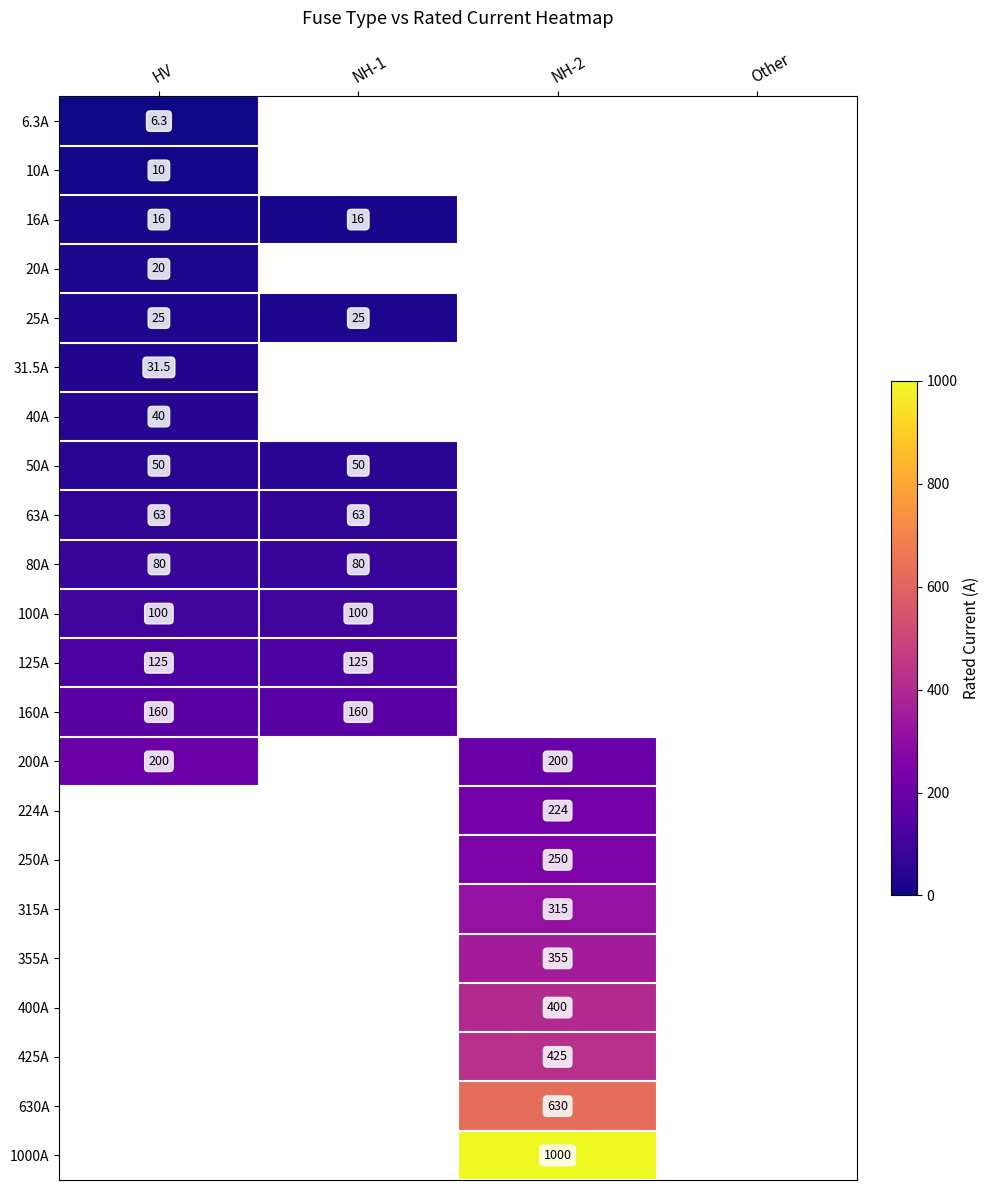

At how many categories does at least one series exceed 176?

2